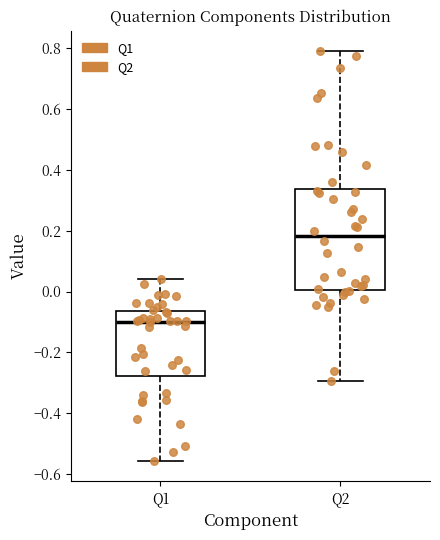

Comparing the boxes themselves (not the whiskers), which one is the tallest?

Q2